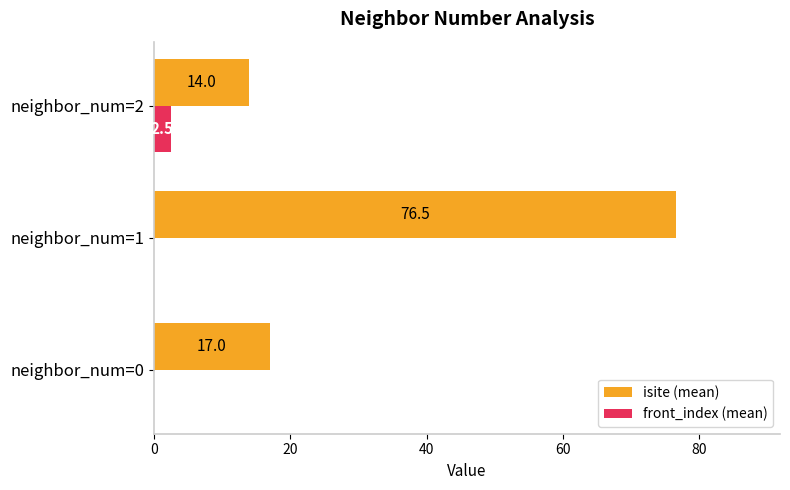

Which category has the highest value across all series?

neighbor_num=1